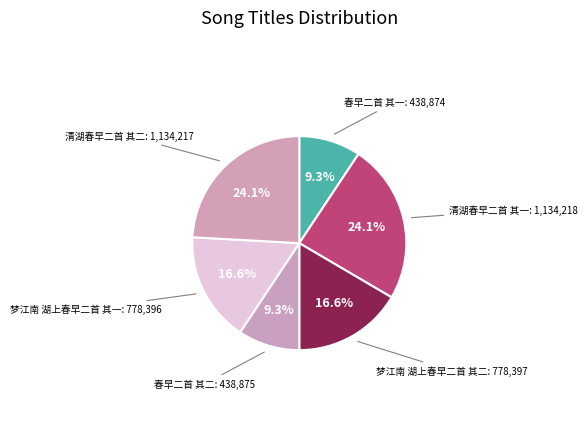

To the nearest percent, what is the difference between the 梦江南 湖上春早二首 其一 and 清湖春早二首 其一 slice percentages?

8%